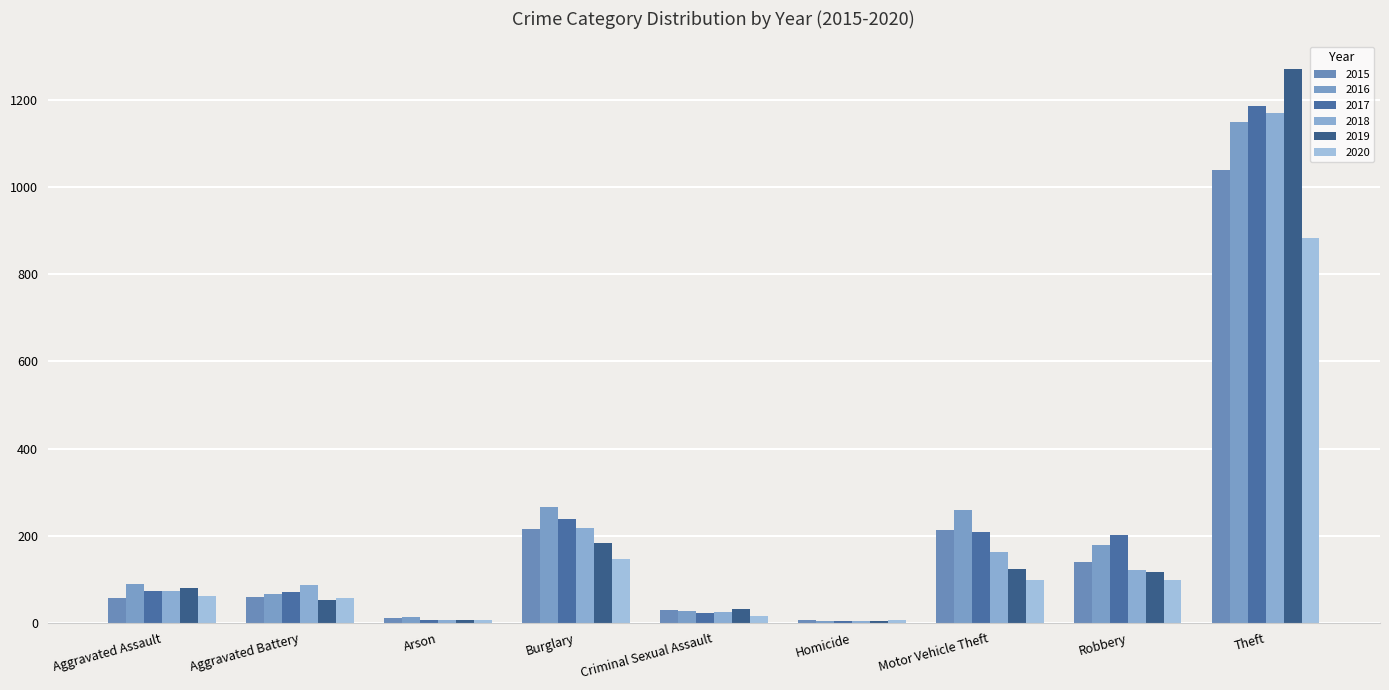

Are the bars grouped side by side (vs. stacked)?

Yes